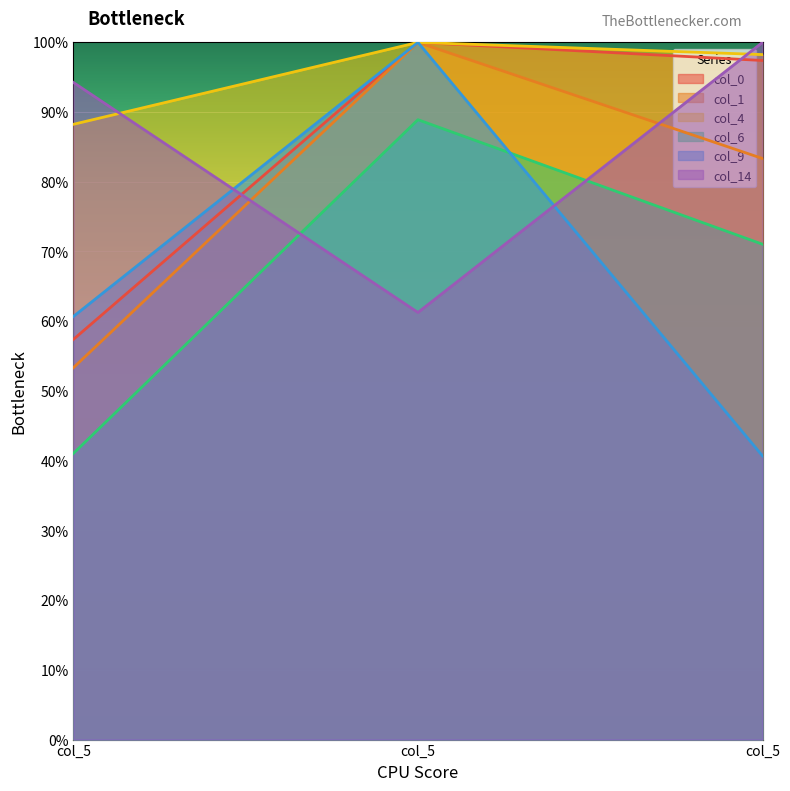

Count the number of categories in the chart.

3